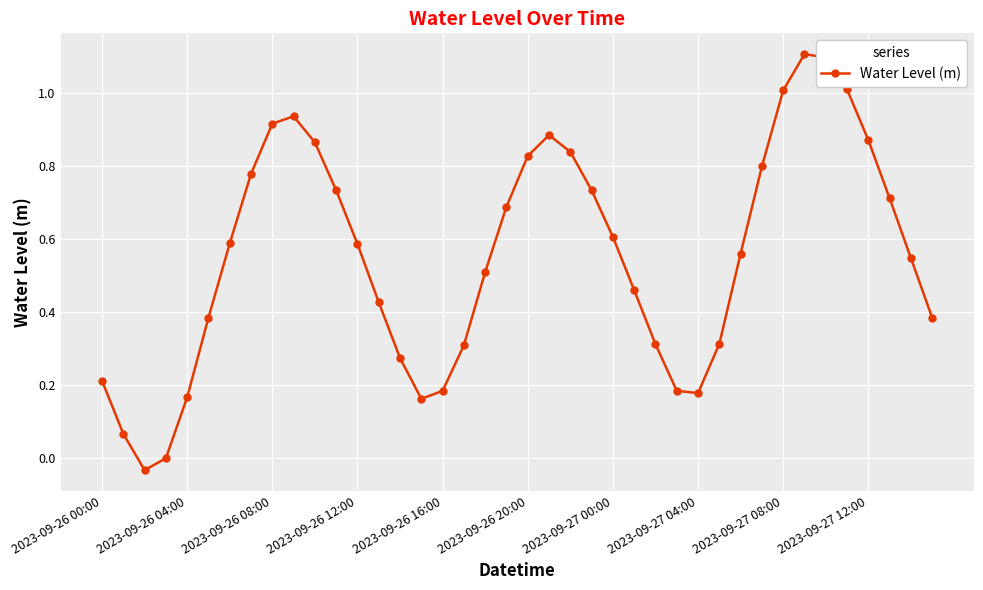

What is the greatest value displayed?

1.1